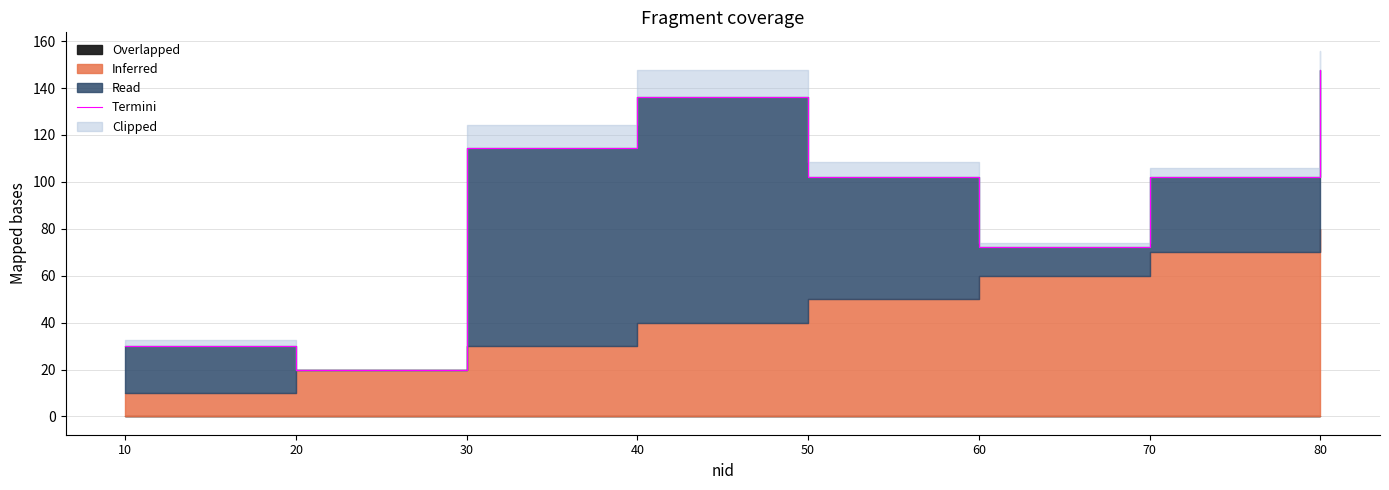

What is the change in value from 10 to 30?

+84.1